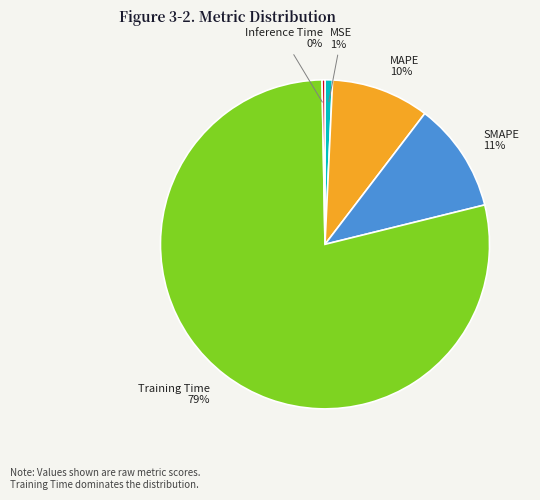

Between Inference Time and MAPE, which is larger?

MAPE